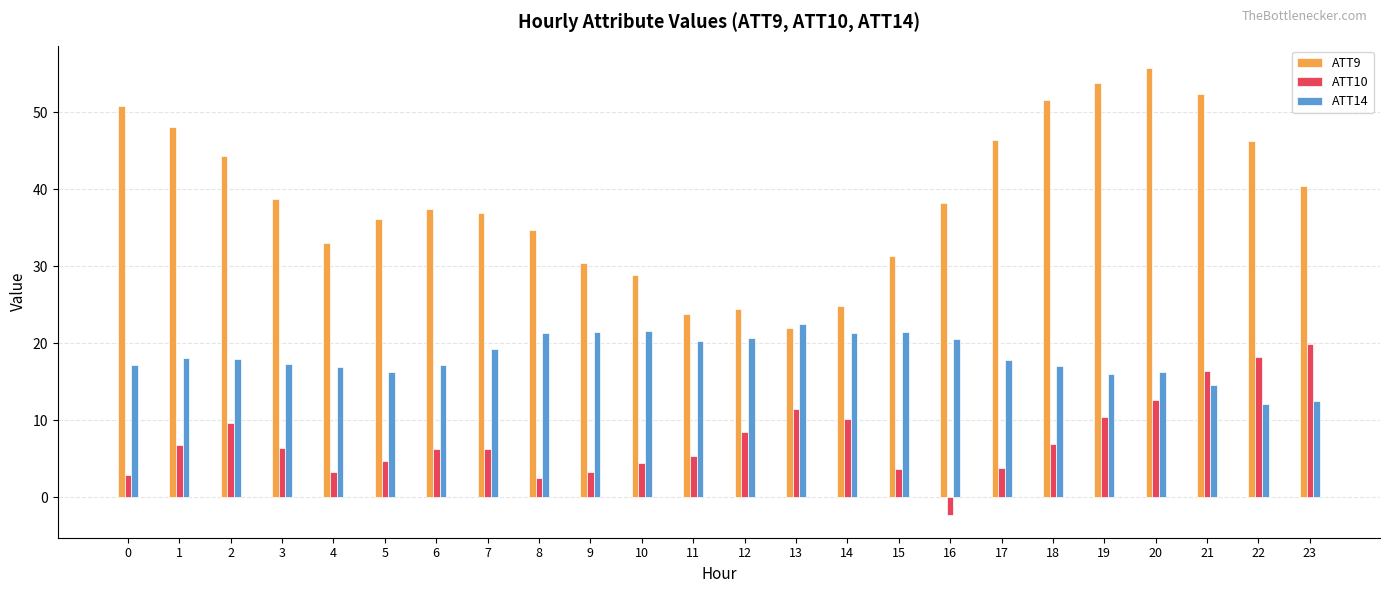

What is the value of the ATT14 bar at the 9th from the left?

21.3